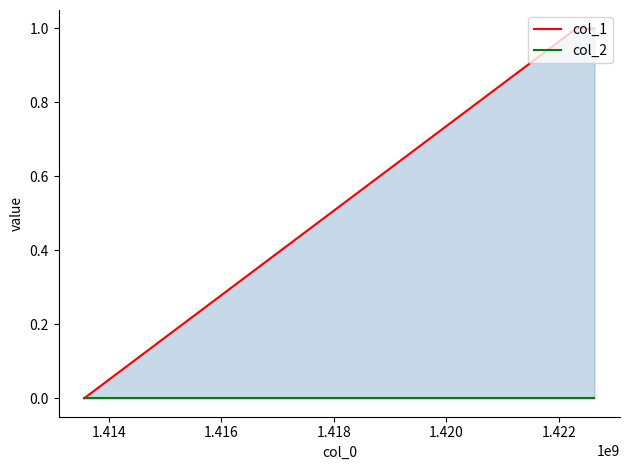

Rank the series by their average value, from highest to lowest.

col_1, col_2